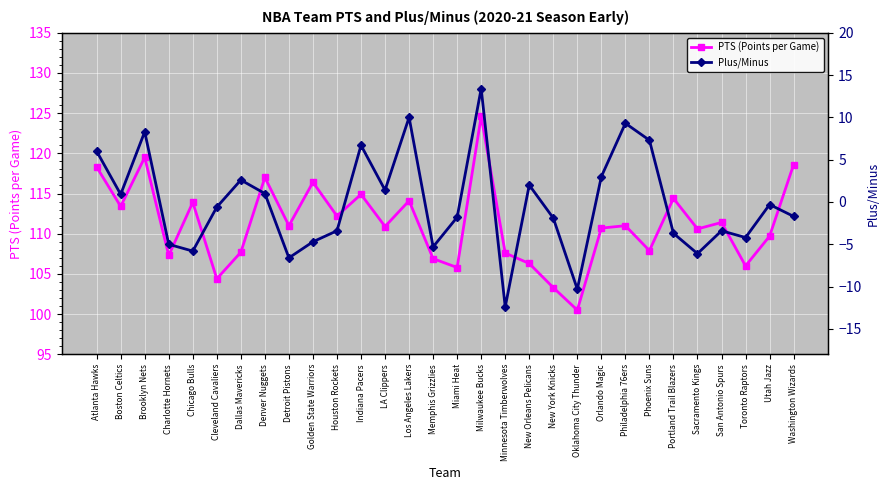

True or false: PTS (Points per Game) and Plus/Minus cross at least once.

False